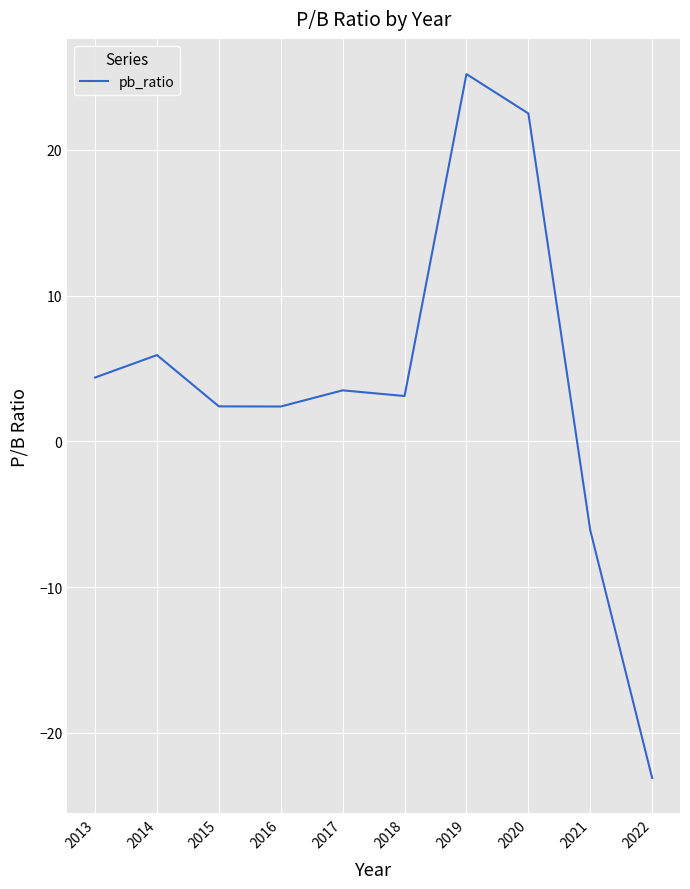

How many series are shown in this chart?

1